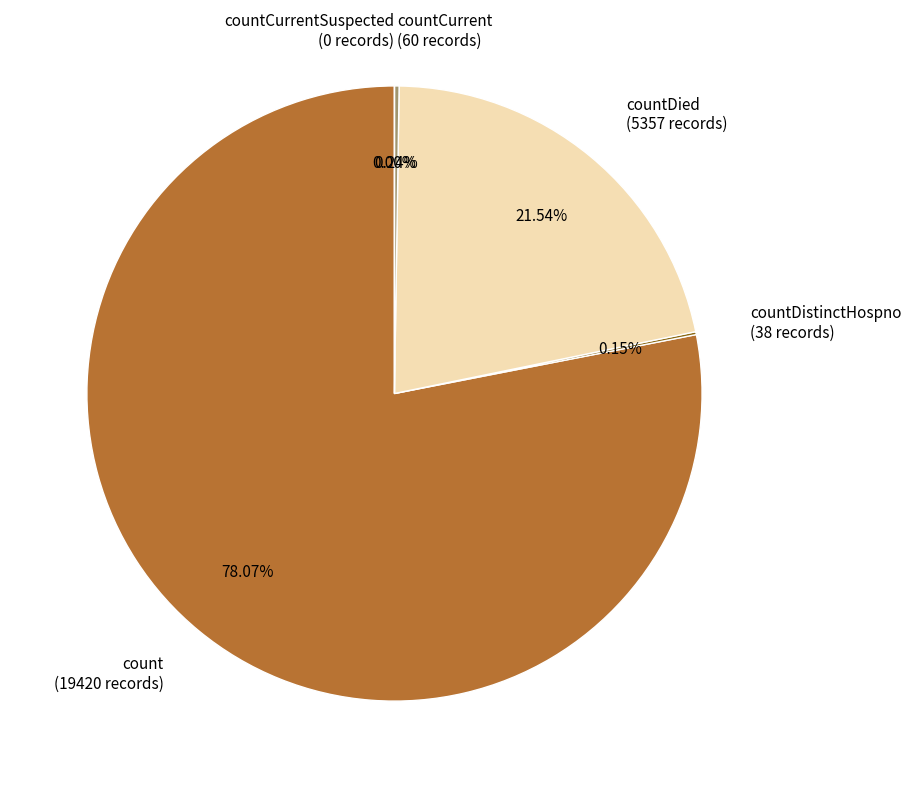

Does count account for over 50% of the chart?

Yes